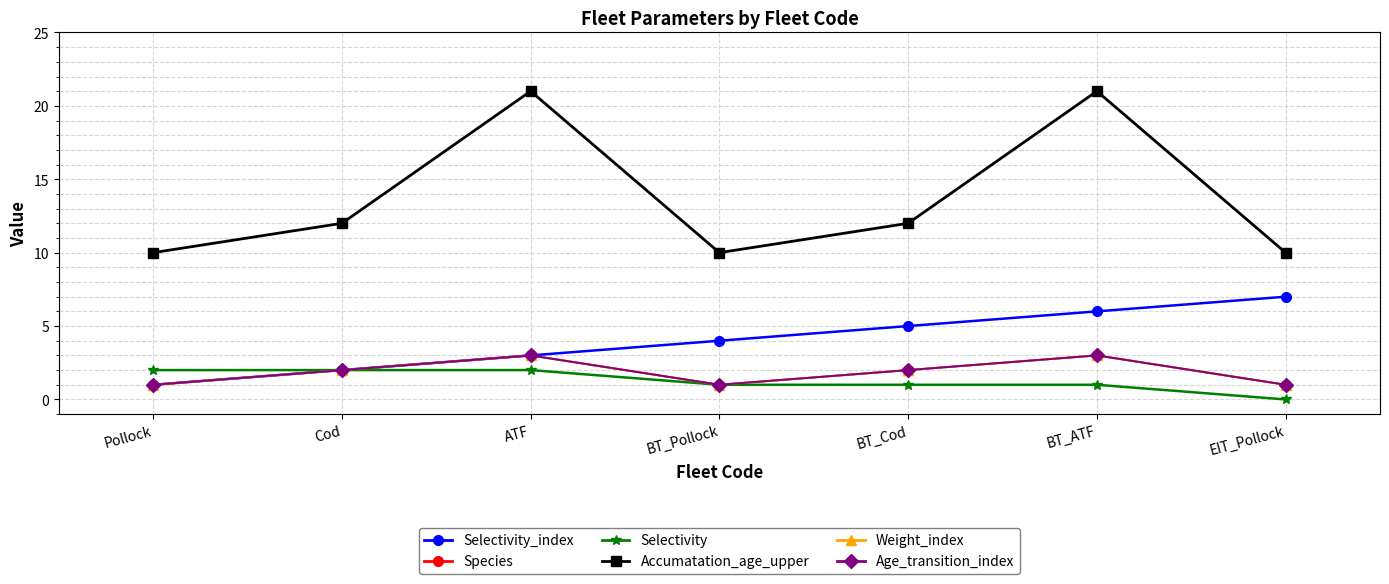

Is this an area chart (filled region under the line)?

No